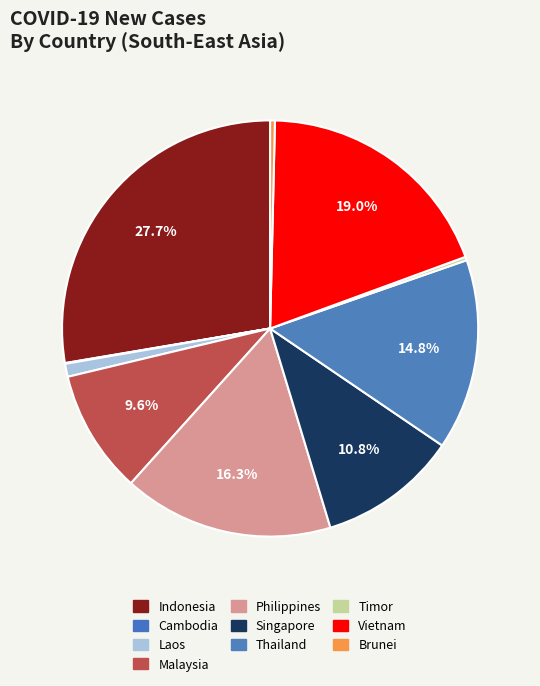

To the nearest percent, what percentage of the pie is Laos?

1%